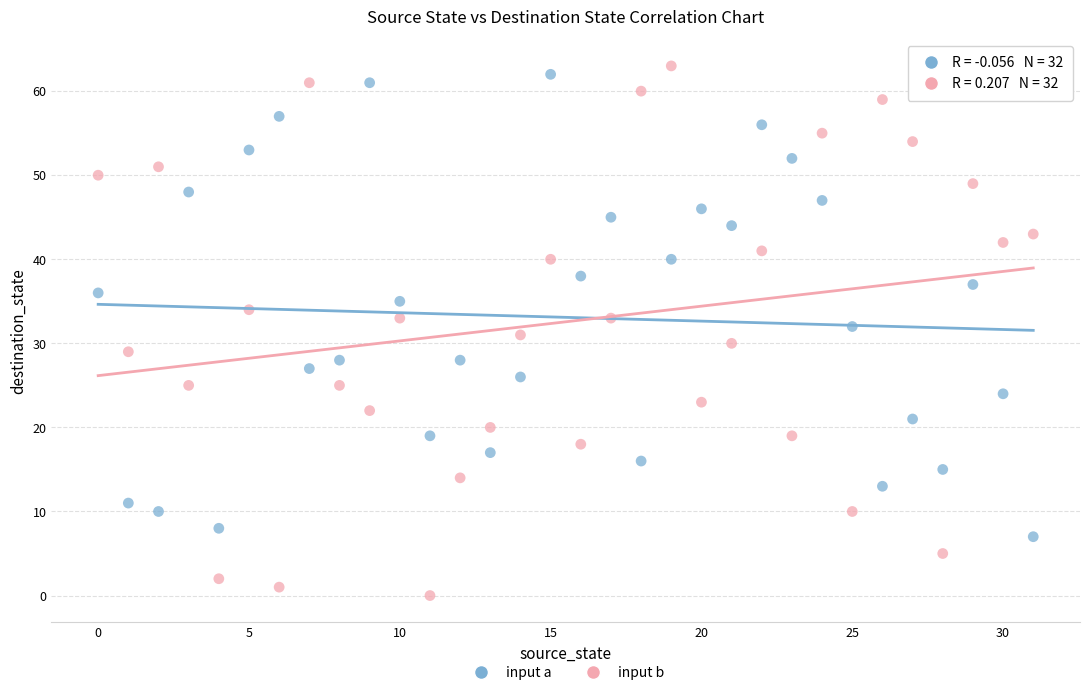

Across all data points, what is the range of Y values (max minus min)?

63